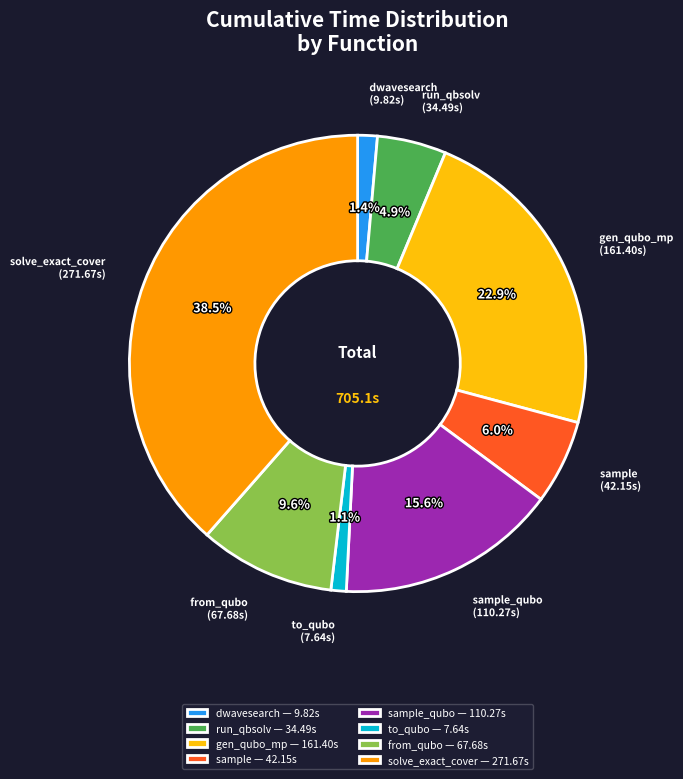

Between solve_exact_cover and from_qubo, which is larger?

solve_exact_cover